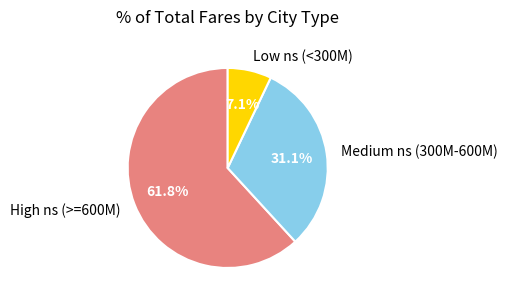

Which has a higher value, Medium ns (300M-600M) or Low ns (<300M)?

Medium ns (300M-600M)